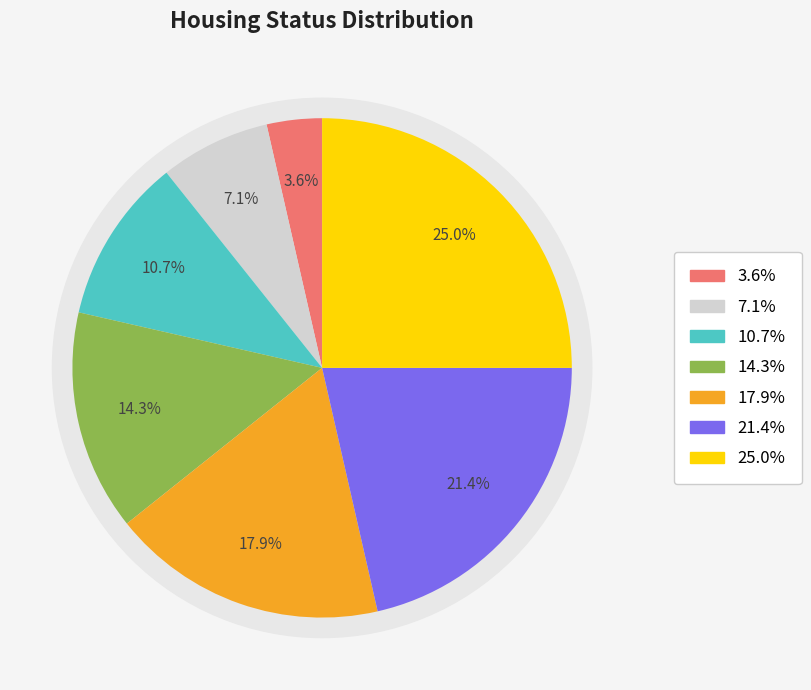

Is it true that Housing Status 3 is 1% of the pie?

False